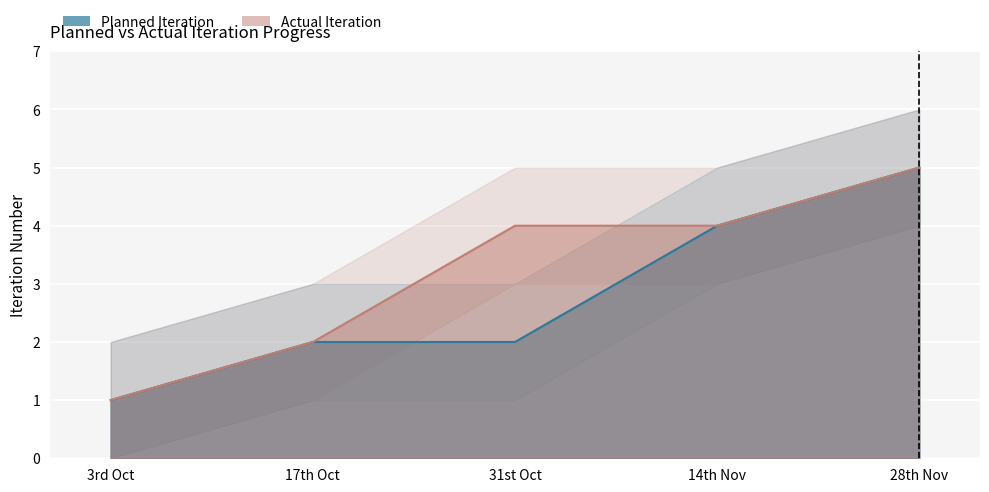

What is the total value across all series at 31st Oct?

6